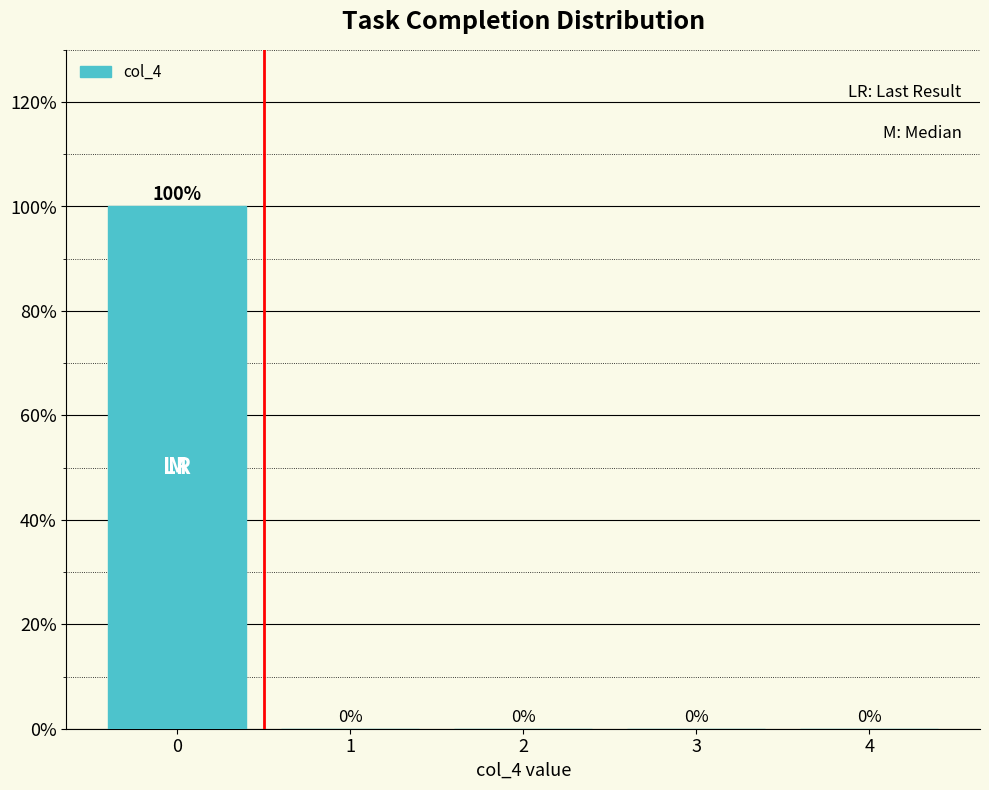

Reading left to right, what are all the values shown in this chart?

0=100	1=0	2=0	3=0	4=0